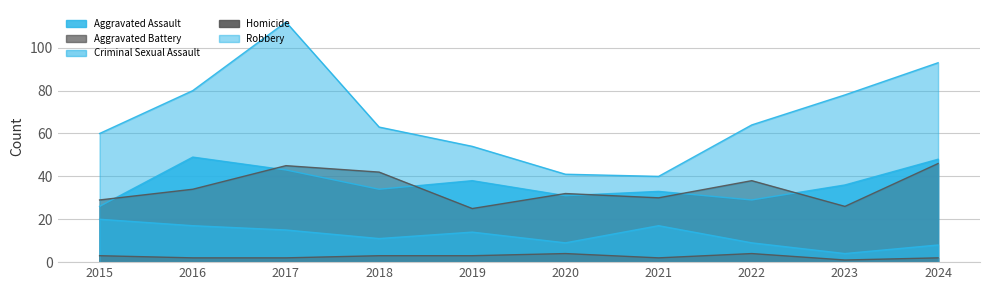

What value does the Aggravated Assault series have at 2020?

31